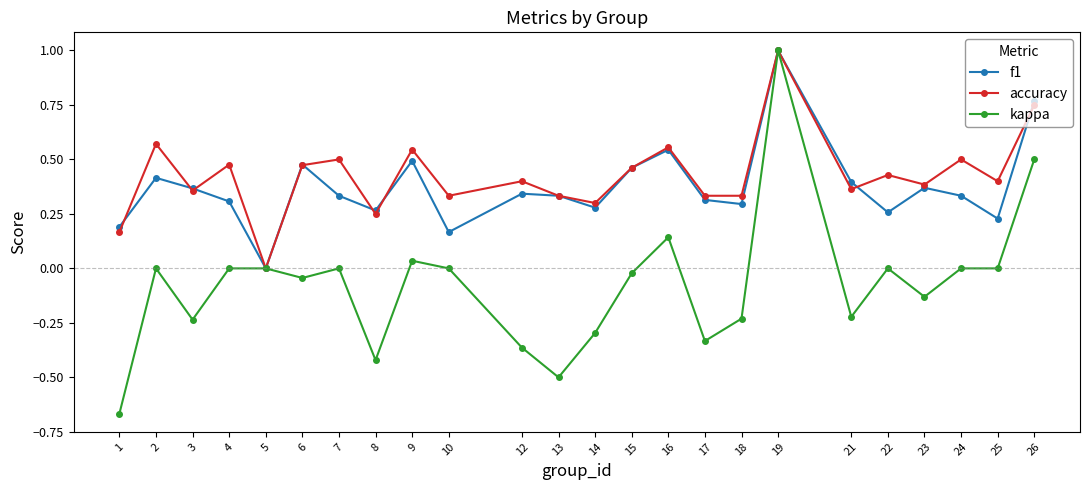

True or false: f1 and accuracy cross at least once.

True